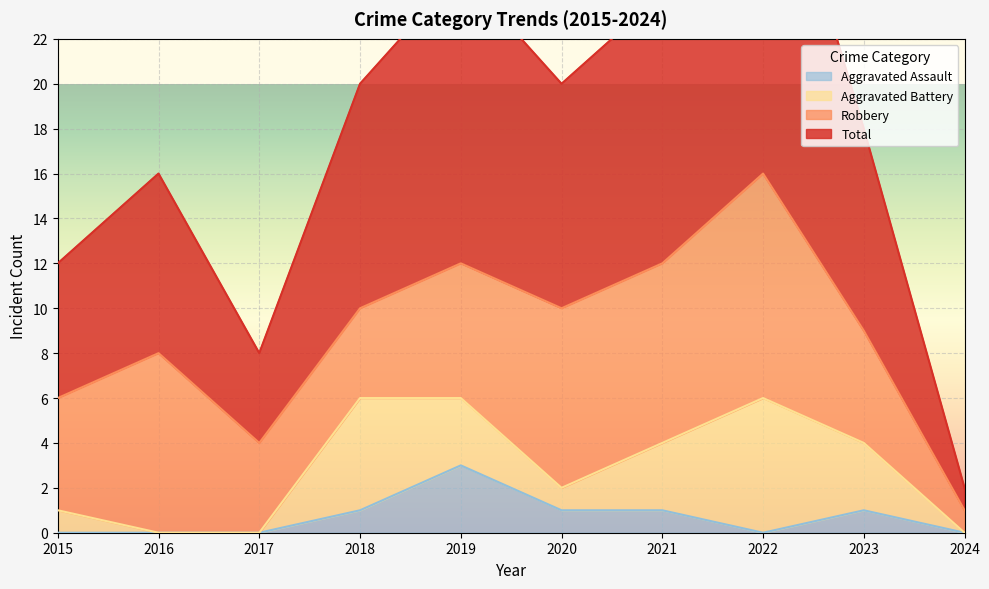

What is the total value across all series at 2017?

8